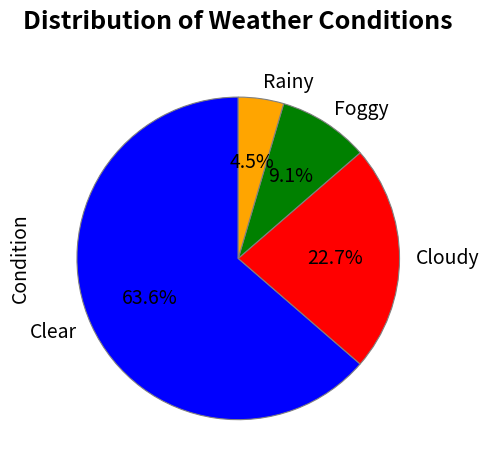

Rank the categories by value from highest to lowest.

Clear, Cloudy, Foggy, Rainy